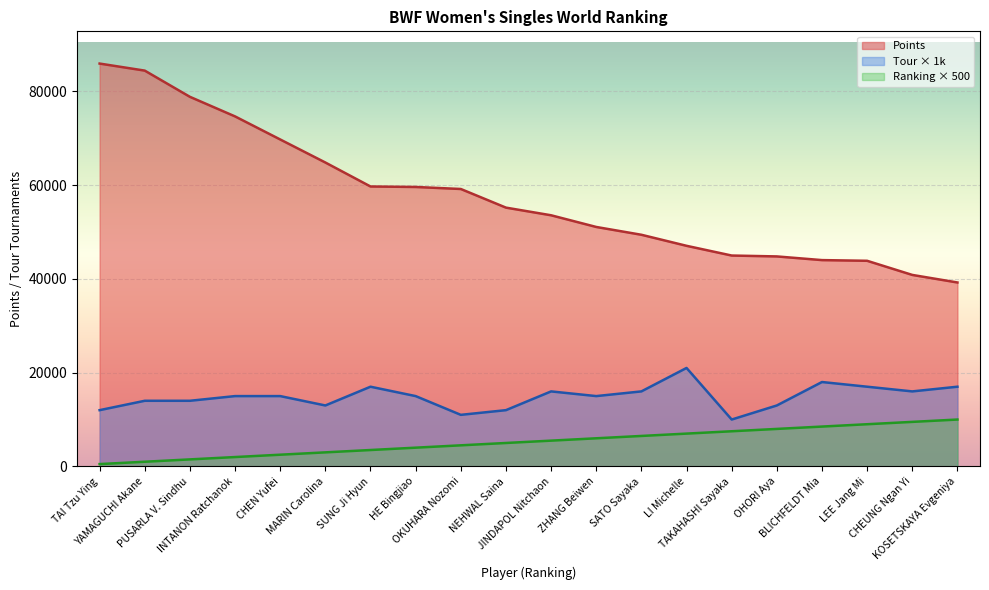

Is it true that Tour equals 3247.6 at TAKAHASHI Sayaka?

False